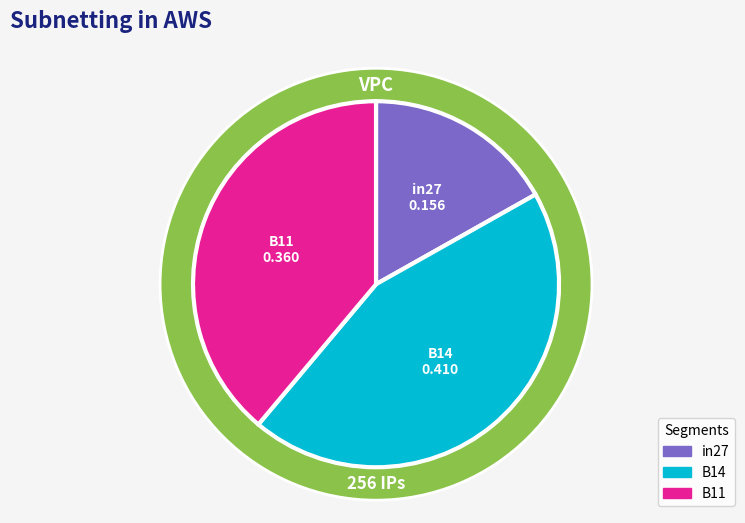

What is the largest slice in the pie chart?

B14